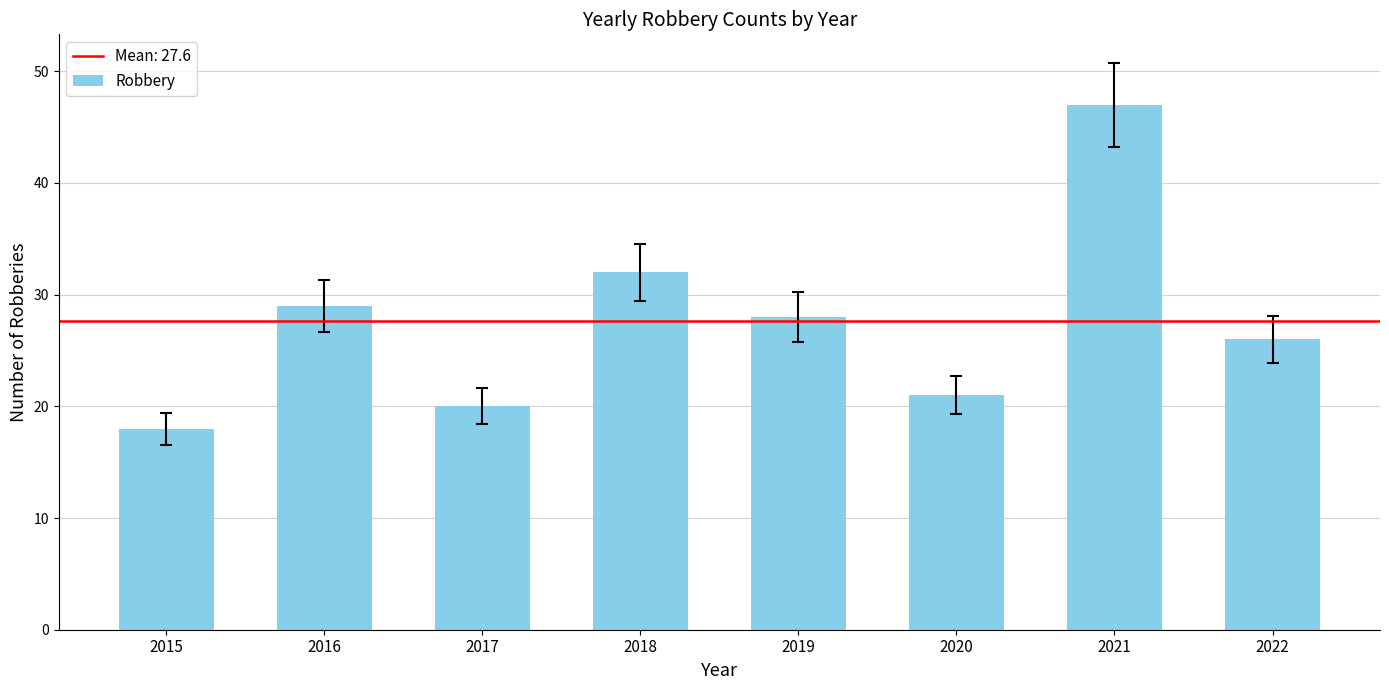

What is the value of the 8th bar from the left?

26